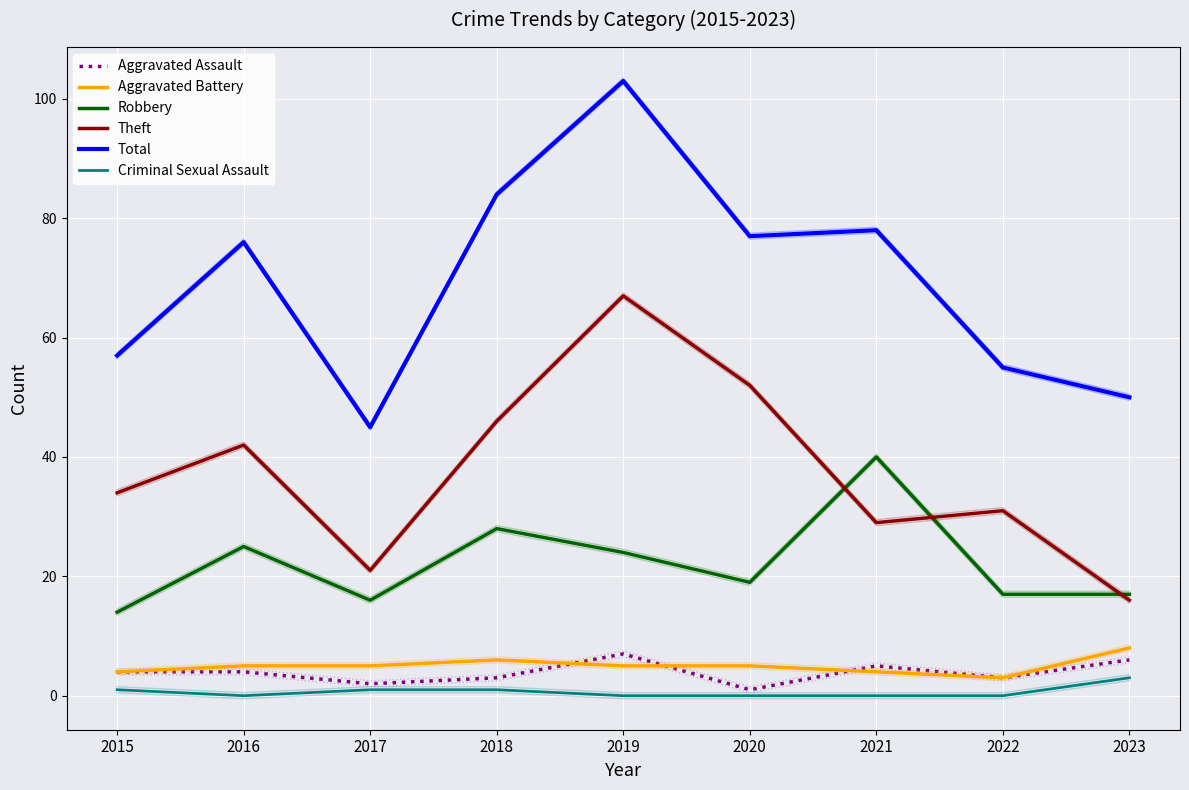

What are all the series names shown in the legend?

Aggravated Assault, Aggravated Battery, Robbery, Theft, Total, Criminal Sexual Assault